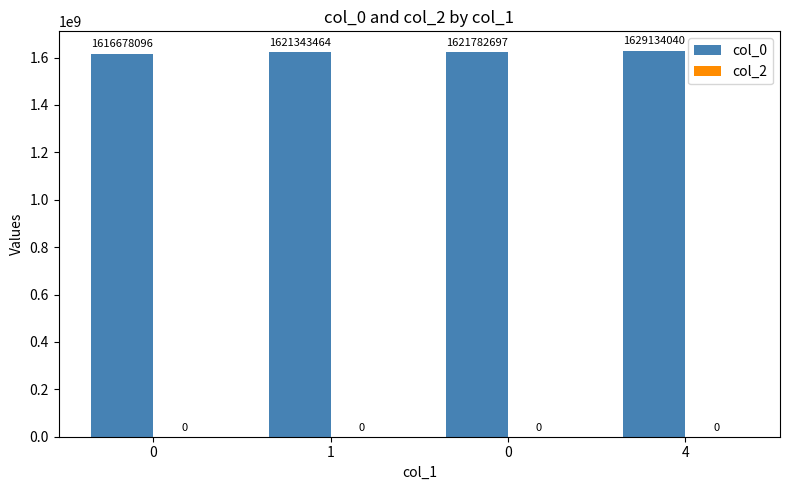

Reading right to left, what are all the values shown in this chart?

col_0: 1629134040	1621782697	1621343464	1616678096
col_2: 0	0	0	0